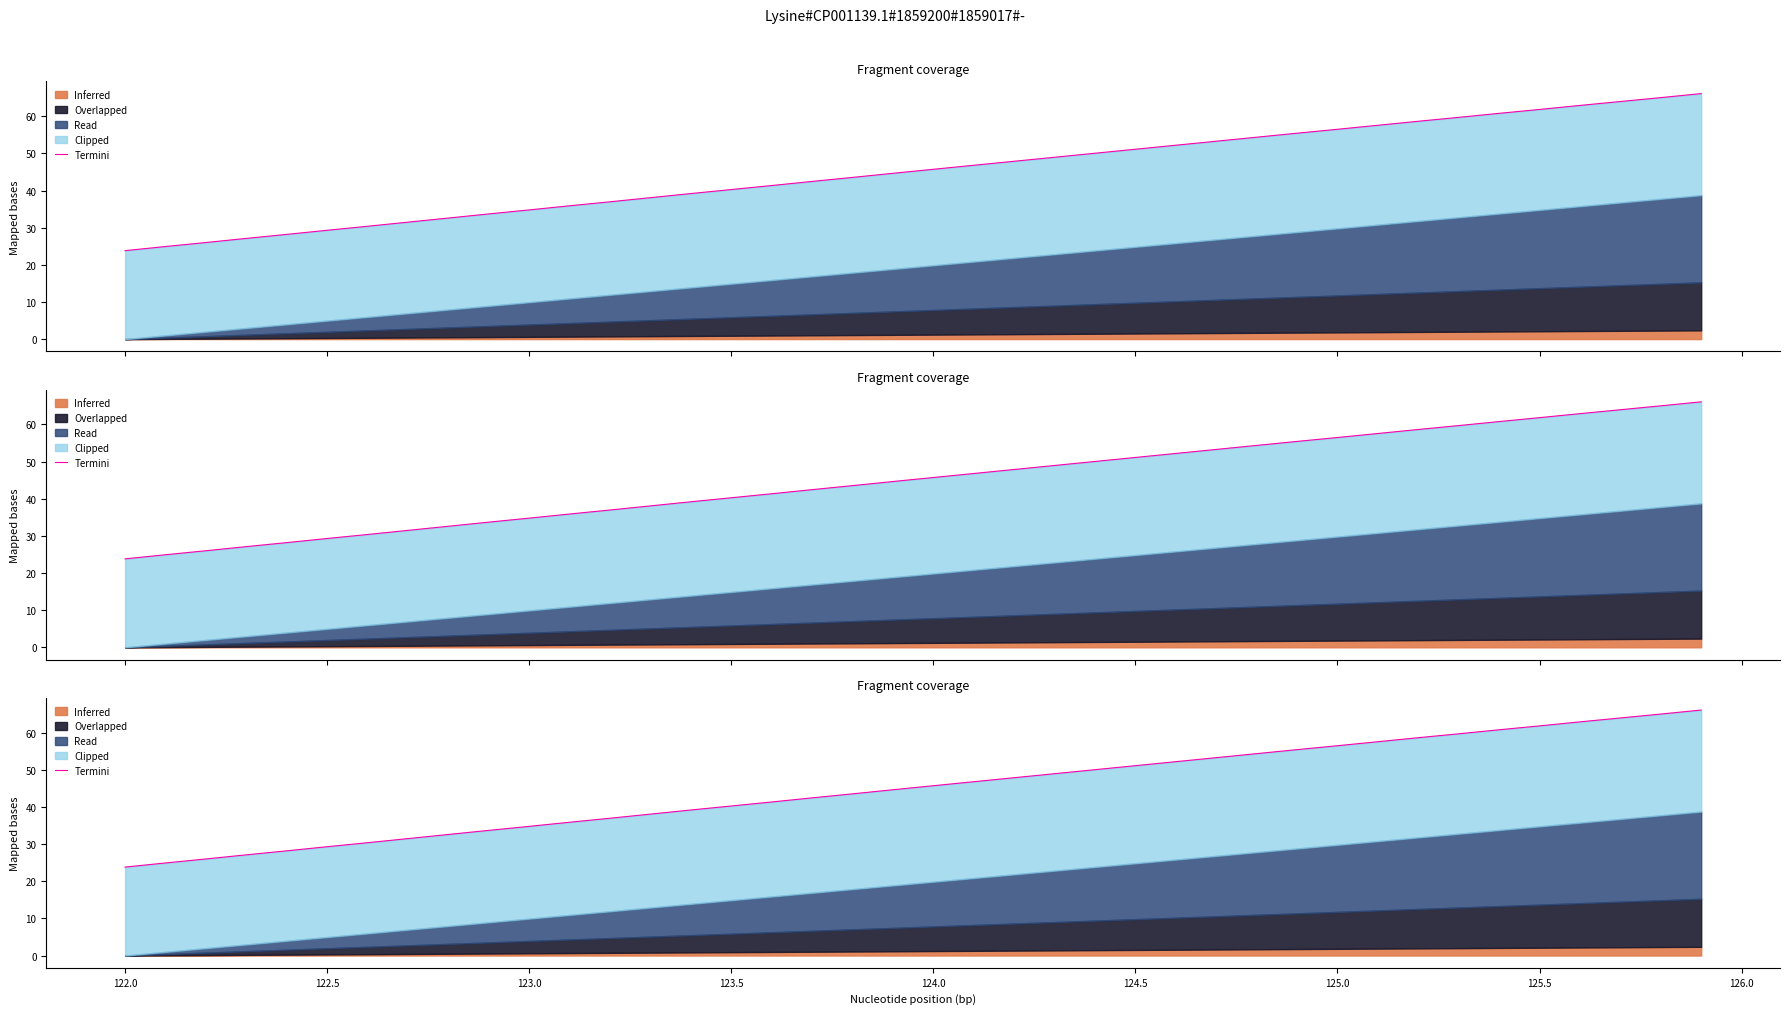

What is the smallest value displayed?

23.8